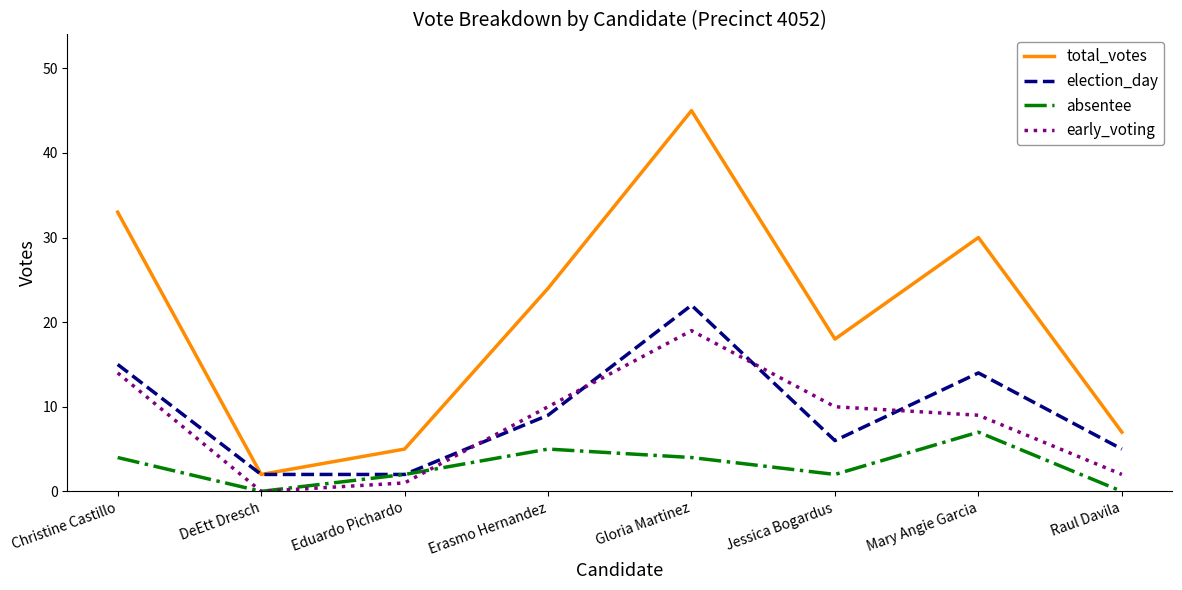

Reading left to right, what are all the values shown in this chart?

total_votes: Christine Castillo=33	DeEtt Dresch=2	Eduardo Pichardo=5	Erasmo Hernandez=24	Gloria Martinez=45	Jessica Bogardus=18	Mary Angie Garcia=30	Raul Davila=7
election_day: Christine Castillo=15	DeEtt Dresch=2	Eduardo Pichardo=2	Erasmo Hernandez=9	Gloria Martinez=22	Jessica Bogardus=6	Mary Angie Garcia=14	Raul Davila=5
absentee: Christine Castillo=4	DeEtt Dresch=0	Eduardo Pichardo=2	Erasmo Hernandez=5	Gloria Martinez=4	Jessica Bogardus=2	Mary Angie Garcia=7	Raul Davila=0
early_voting: Christine Castillo=14	DeEtt Dresch=0	Eduardo Pichardo=1	Erasmo Hernandez=10	Gloria Martinez=19	Jessica Bogardus=10	Mary Angie Garcia=9	Raul Davila=2